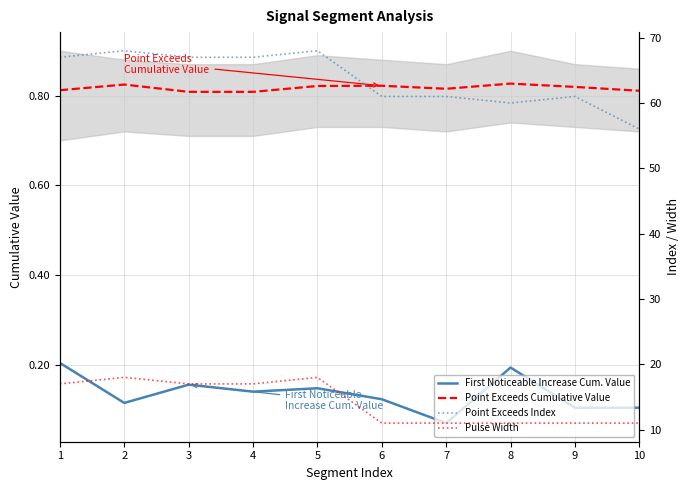

How many values in the Pulse Width series exceed 17?

2